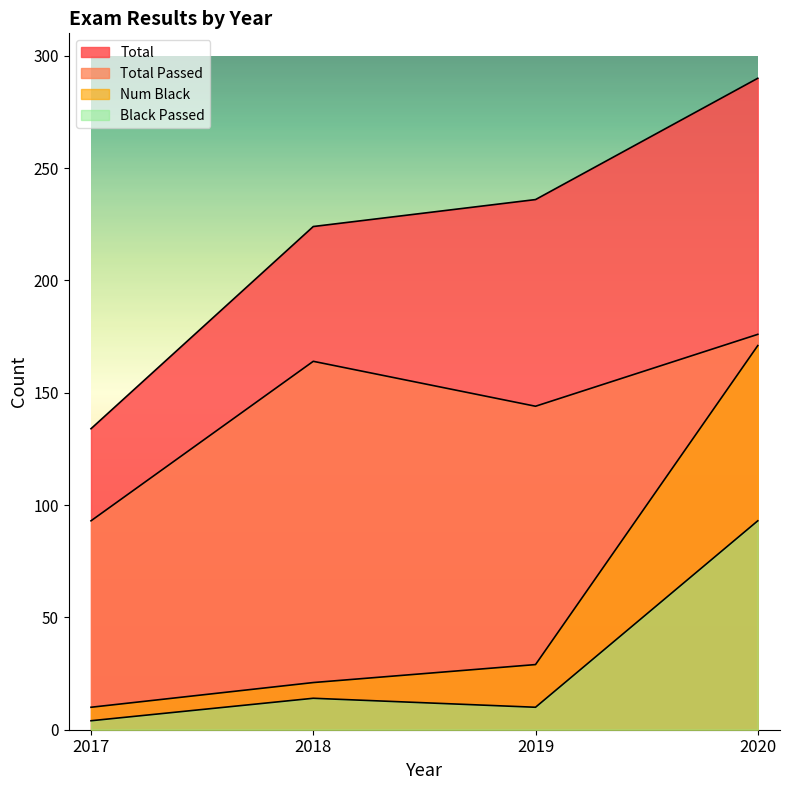

True or false: Black Passed has more than 2 points higher than both neighbors.

False